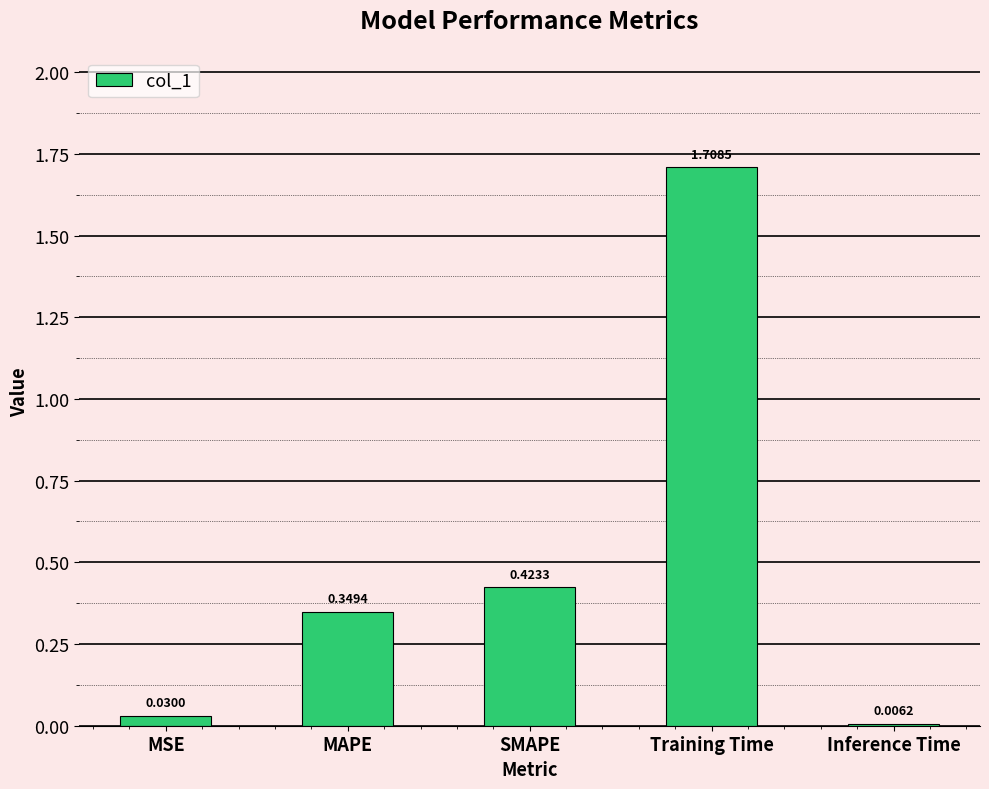

What is the change in value from Training Time to Inference Time?

-1.7